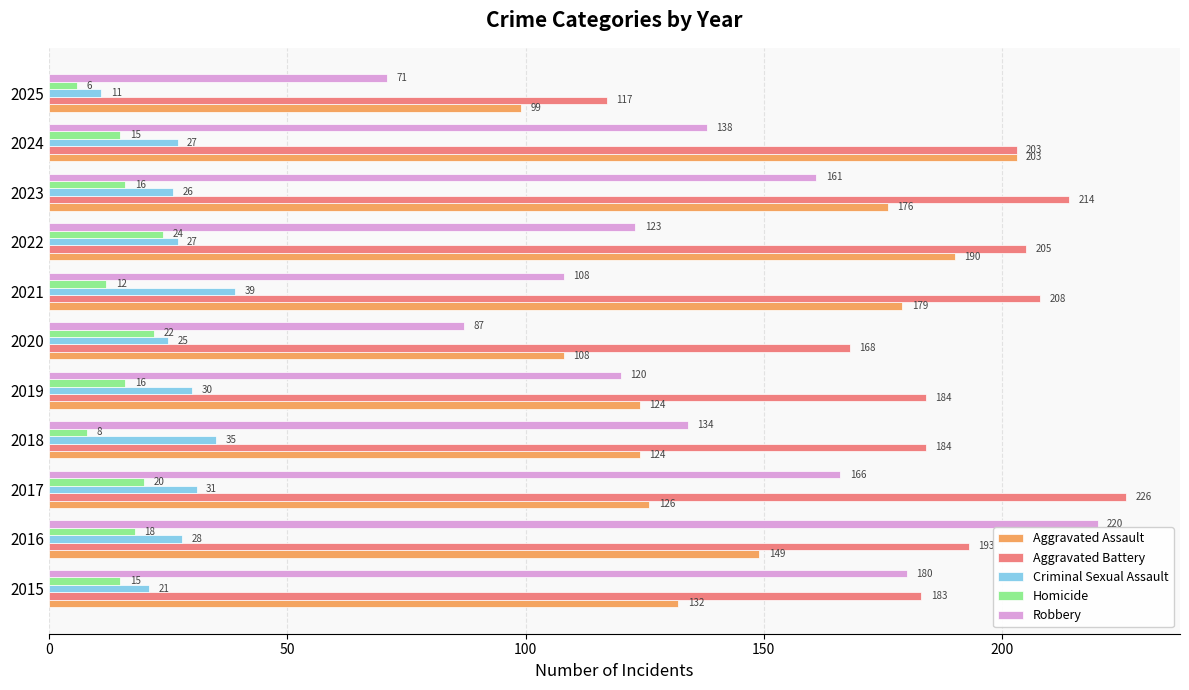

How many distinct data groups are displayed?

5